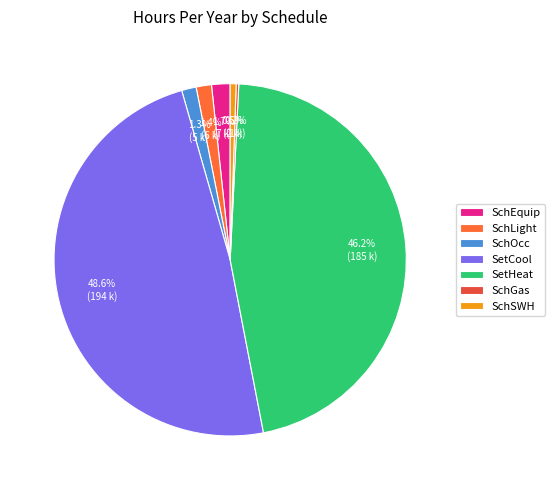

Does any single category account for the majority?

No